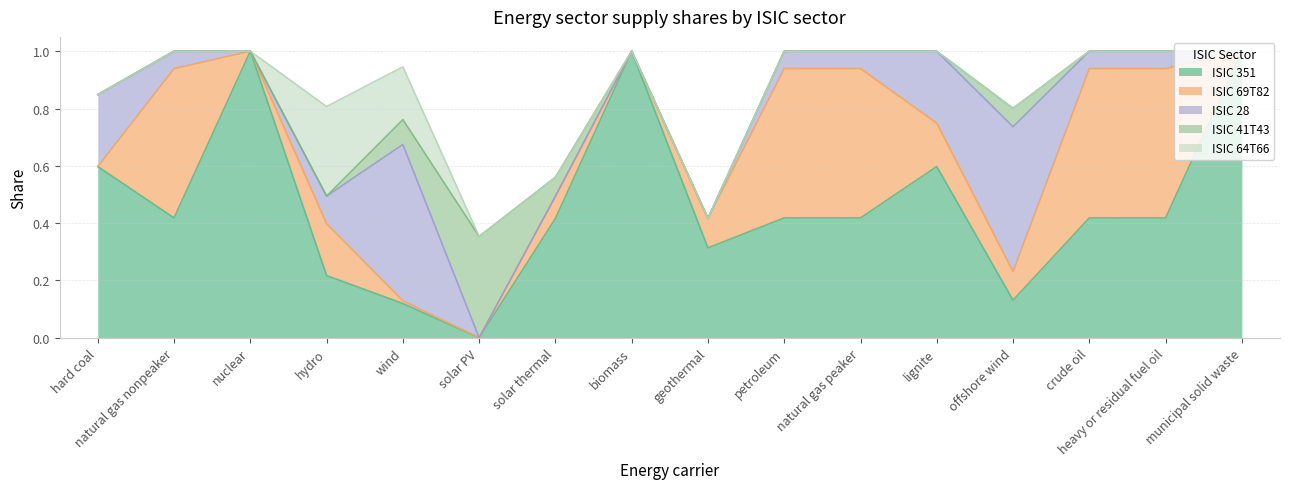

True or false: ISIC 69T82 and ISIC 64T66 intersect in this chart.

False